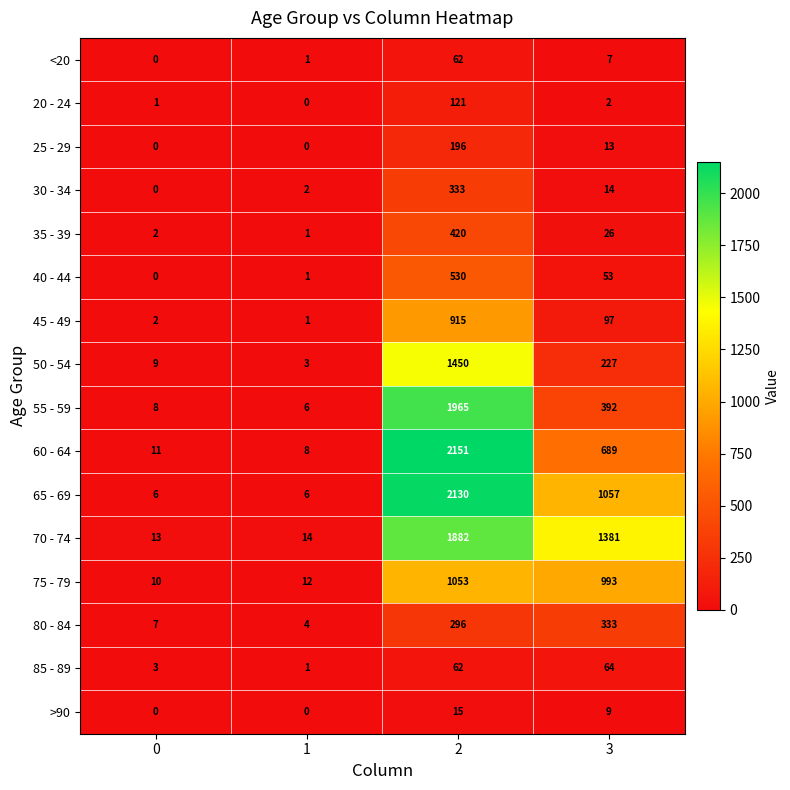

Which series changed the most between 0 and 1?

50 - 54